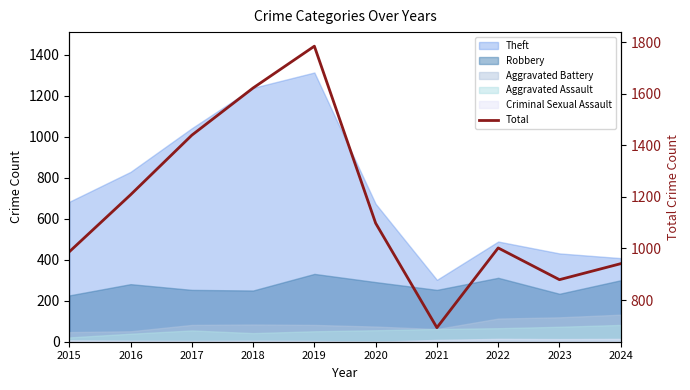

Where is the data nearest to the value 1238?

2016